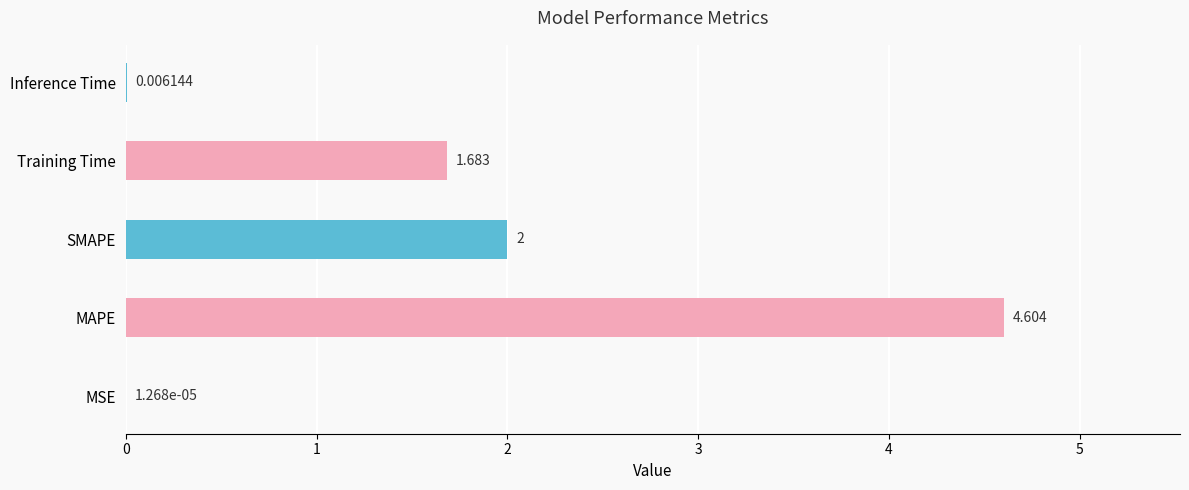

Where is the data nearest to the value 2?

SMAPE